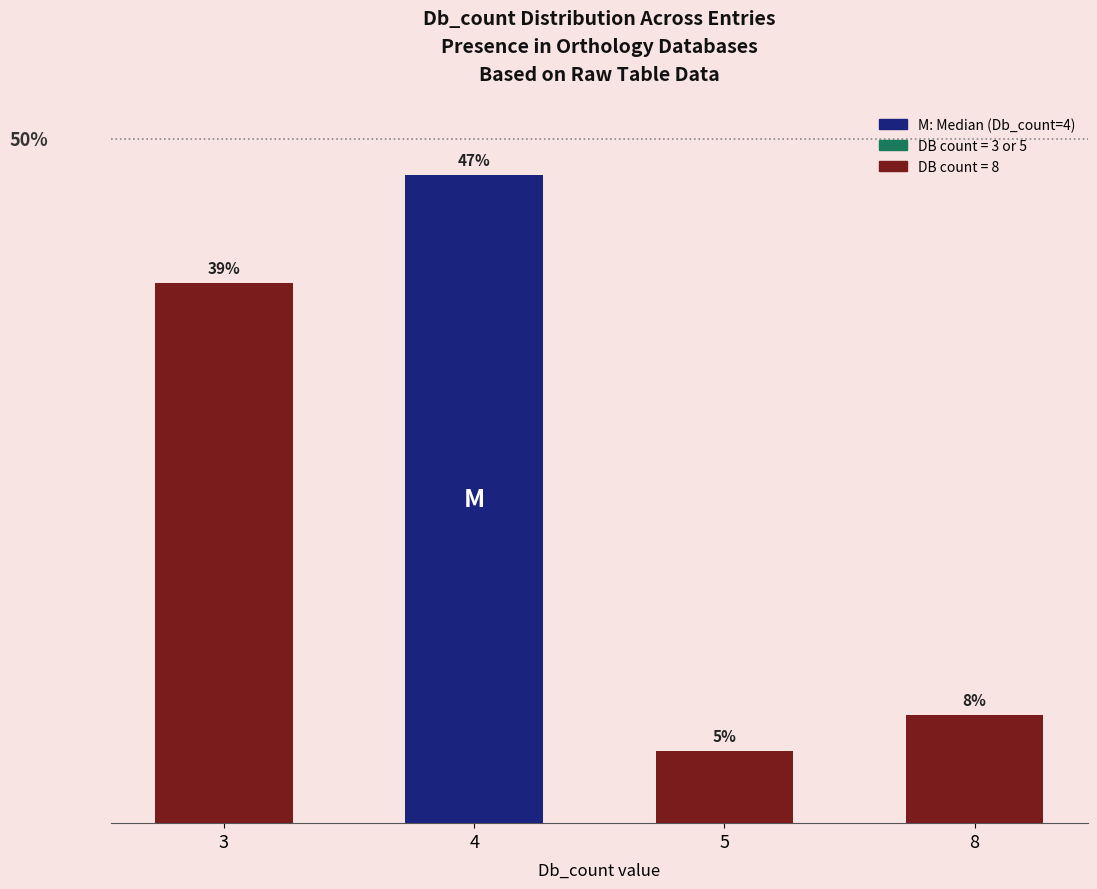

Which label corresponds to the largest value in the chart?

4